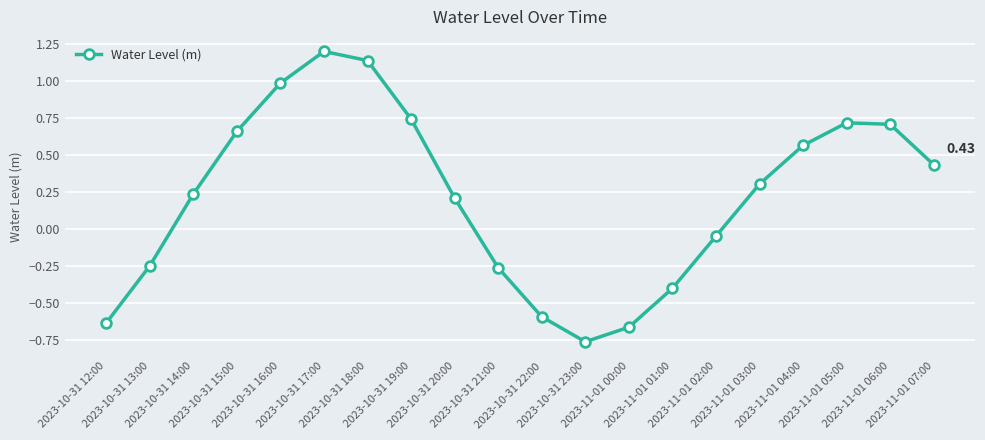

True or false: there are more than 2 points higher than both neighbors.

False